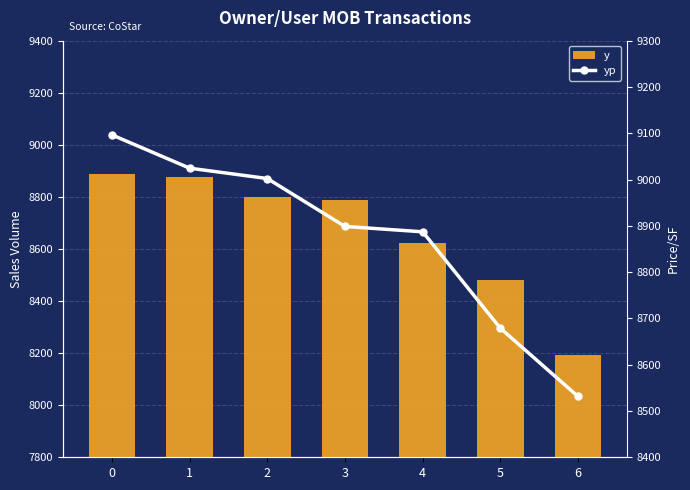

Where is yp nearest to the value 8813?

4